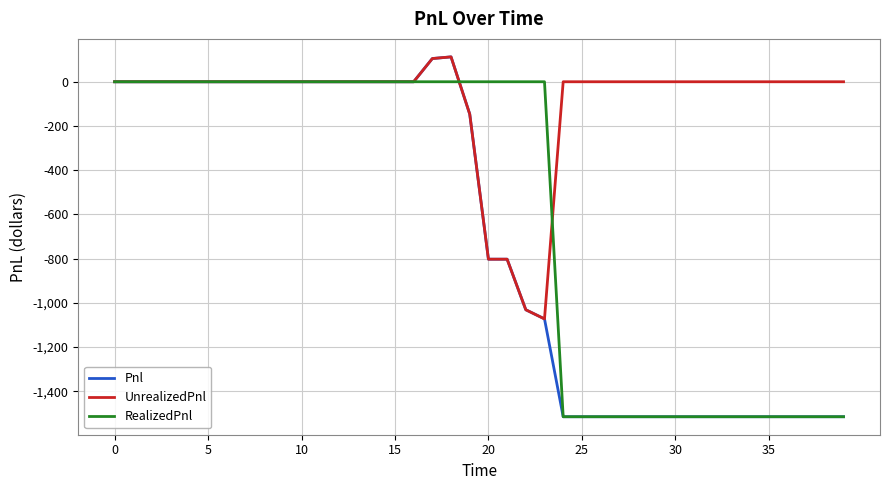

Rank the series by their average value, from highest to lowest.

UnrealizedPnl, RealizedPnl, Pnl